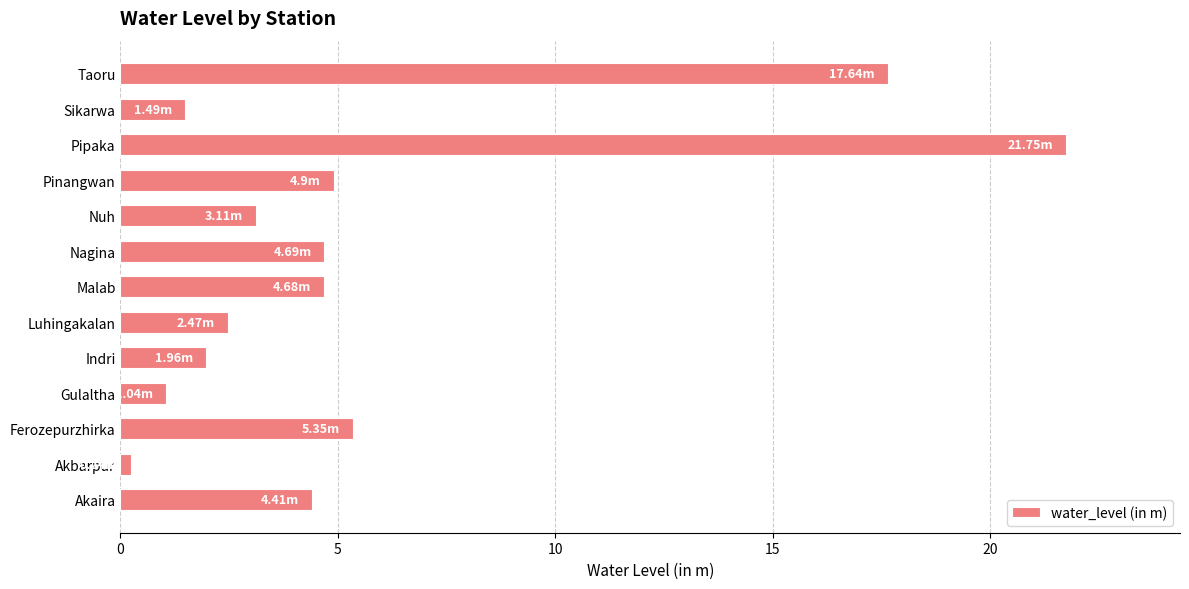

What is the change in value from Pinangwan to Sikarwa?

-3.4